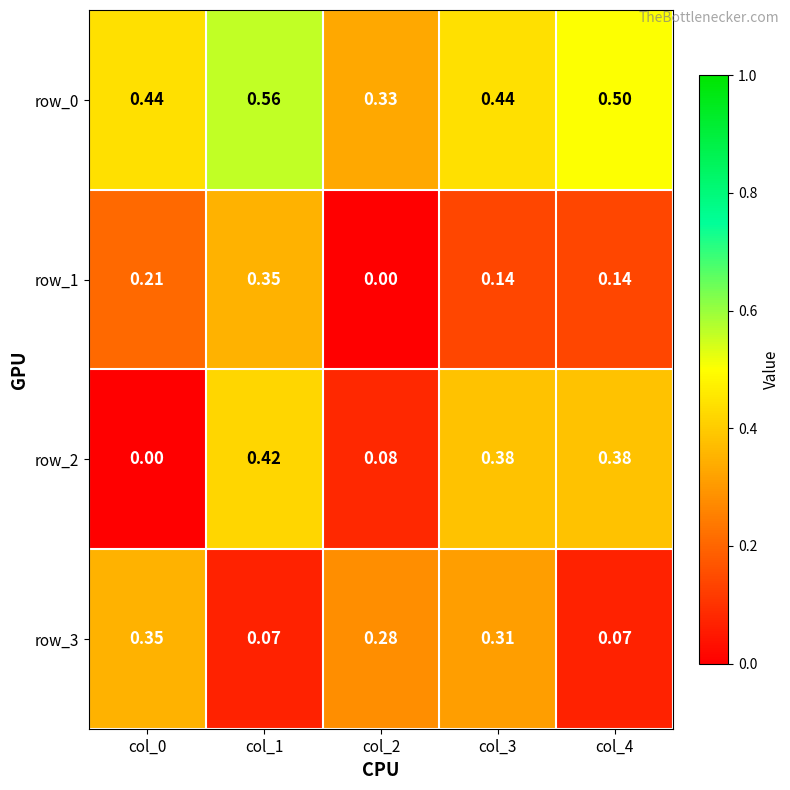

How many distinct data groups are displayed?

4